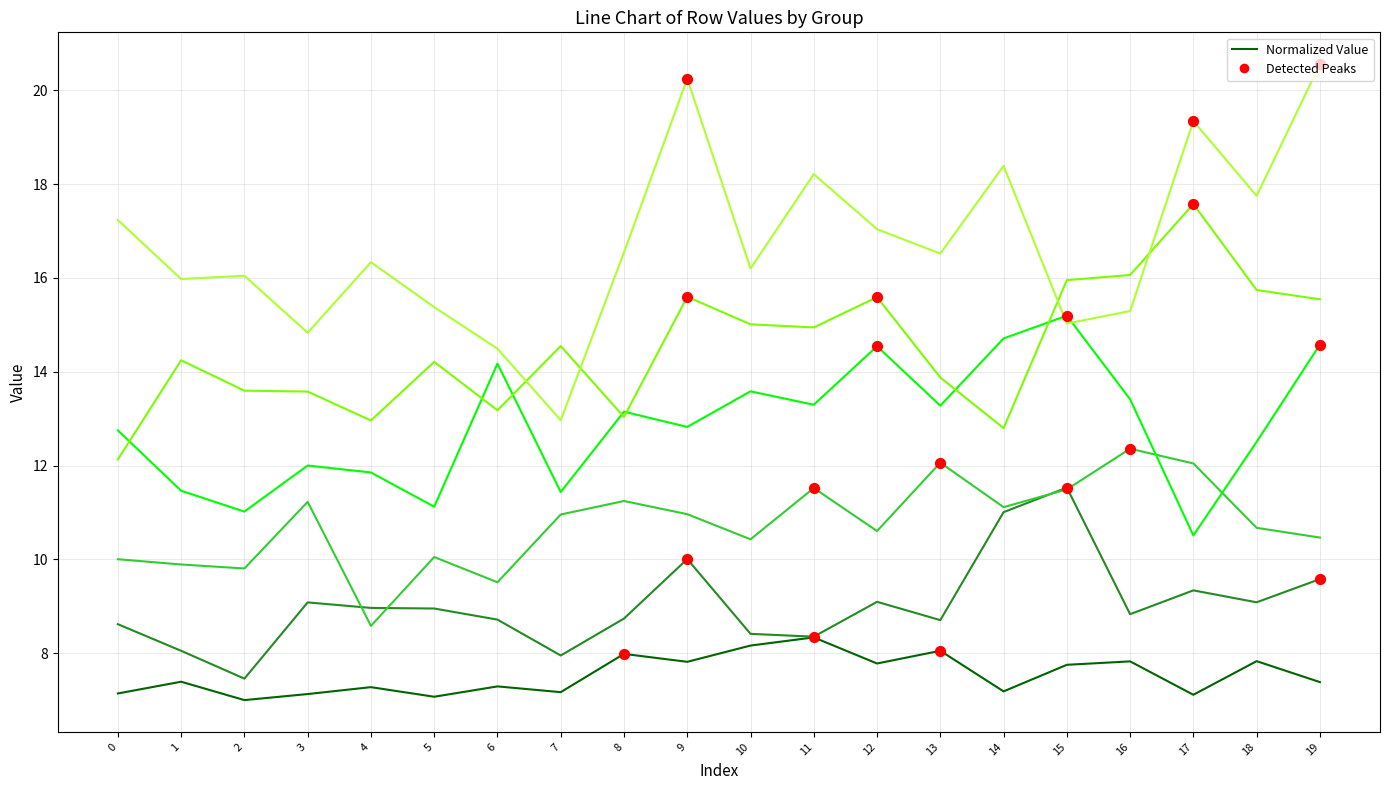

What is the spread (max minus min) of values at 10?

8.0